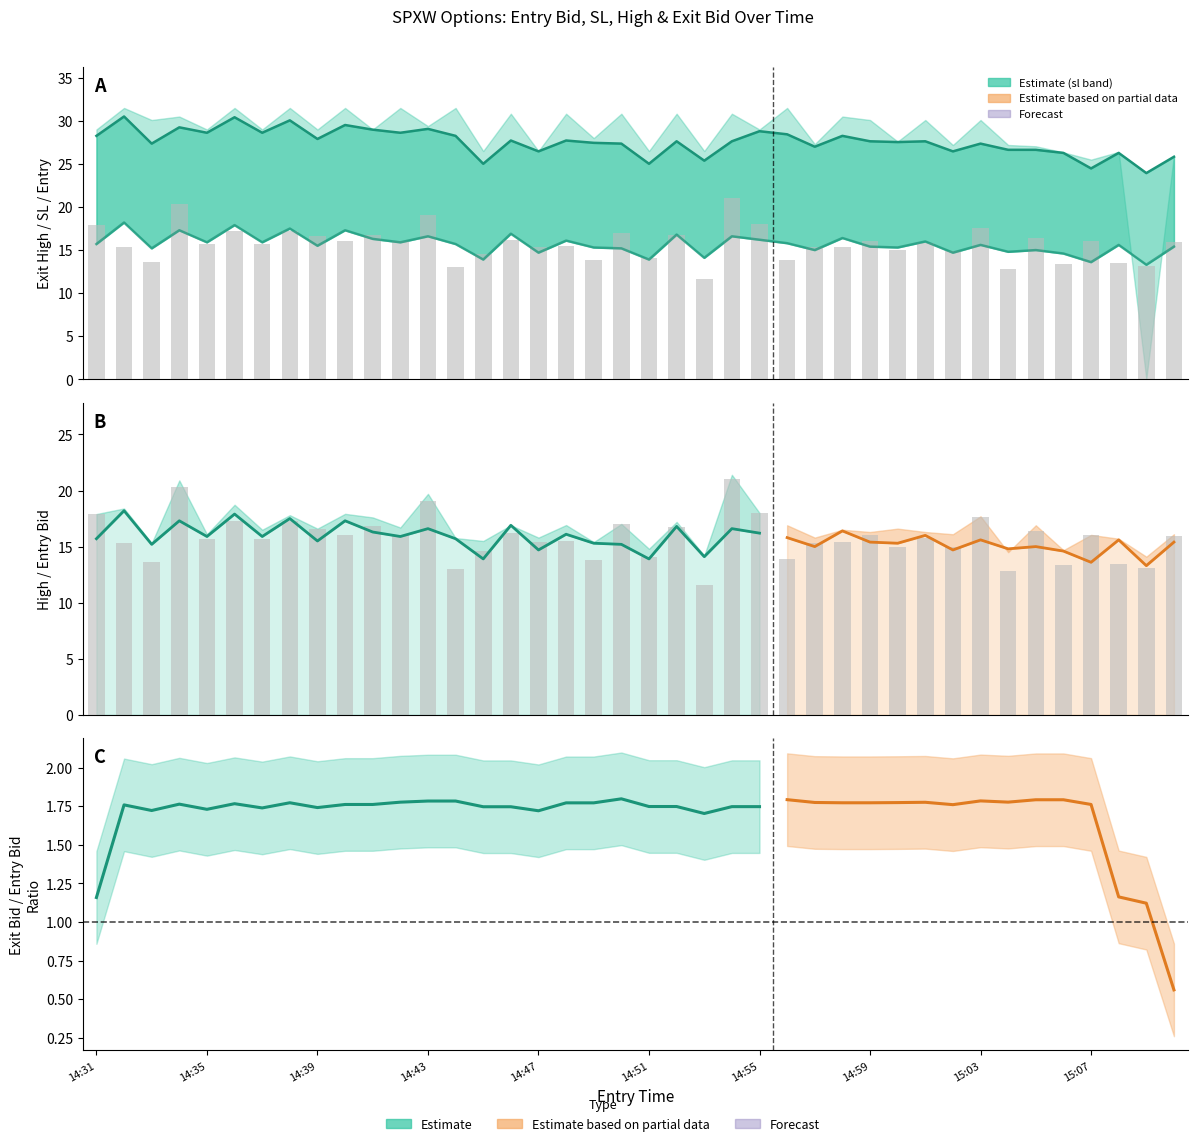

What is the label of the 8th bar from the left?

14:38